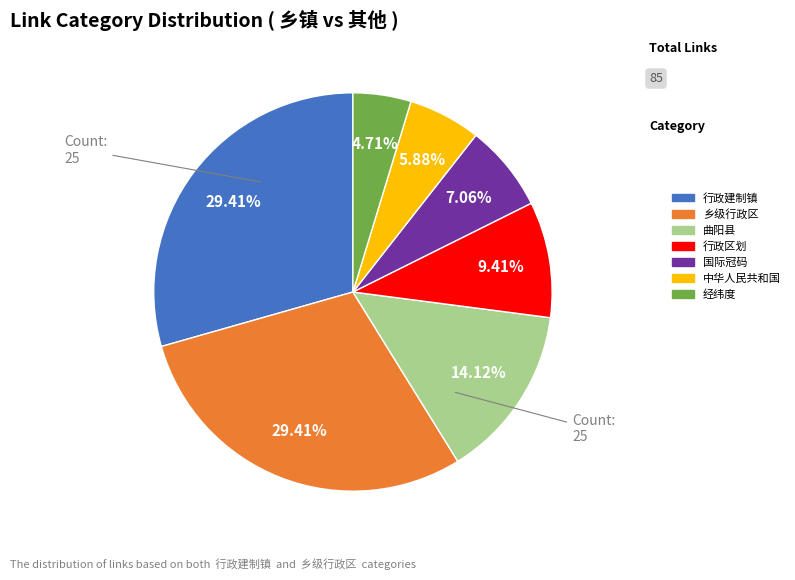

How many slices are in this pie chart?

7